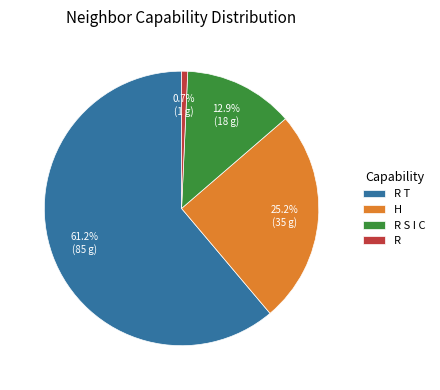

To the nearest percent, what is the combined percentage of R T and R?

62%